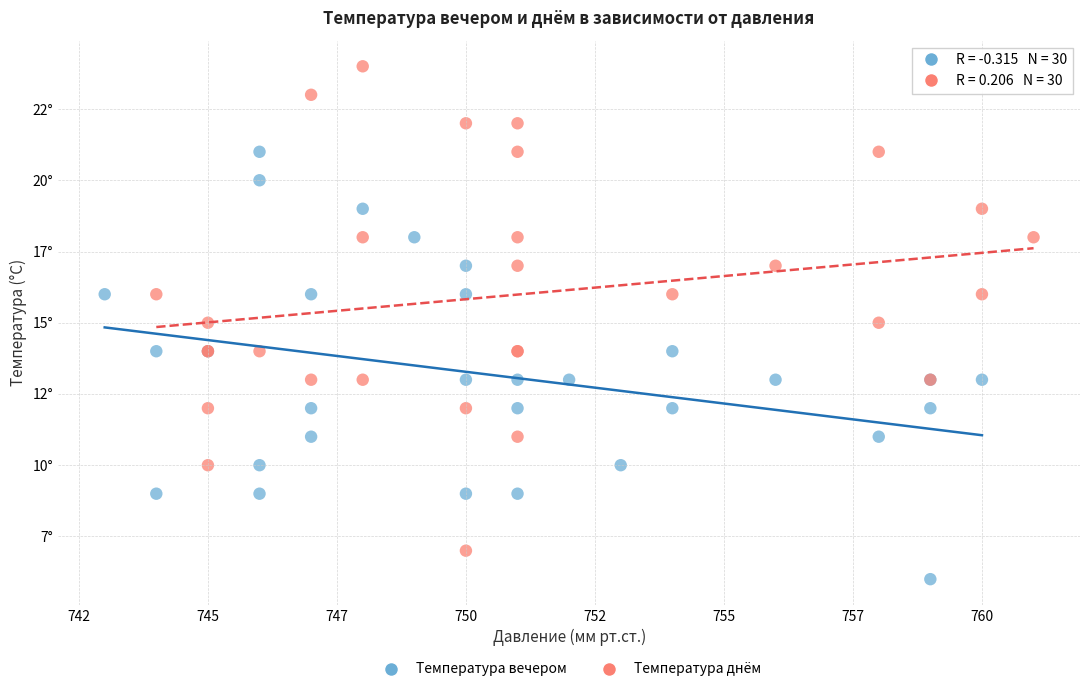

Which series reaches the minimum Y coordinate?

Температура вечером